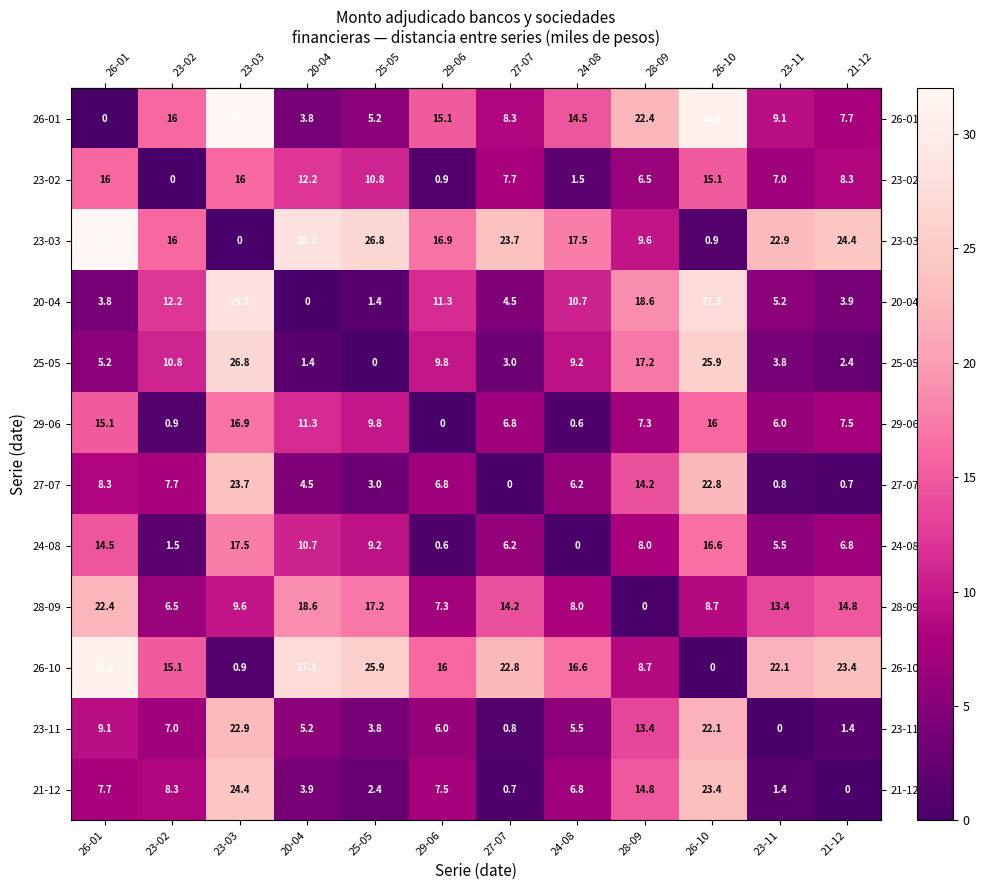

The 26-01 series shows 14.5 at 24-08. True or false?

True